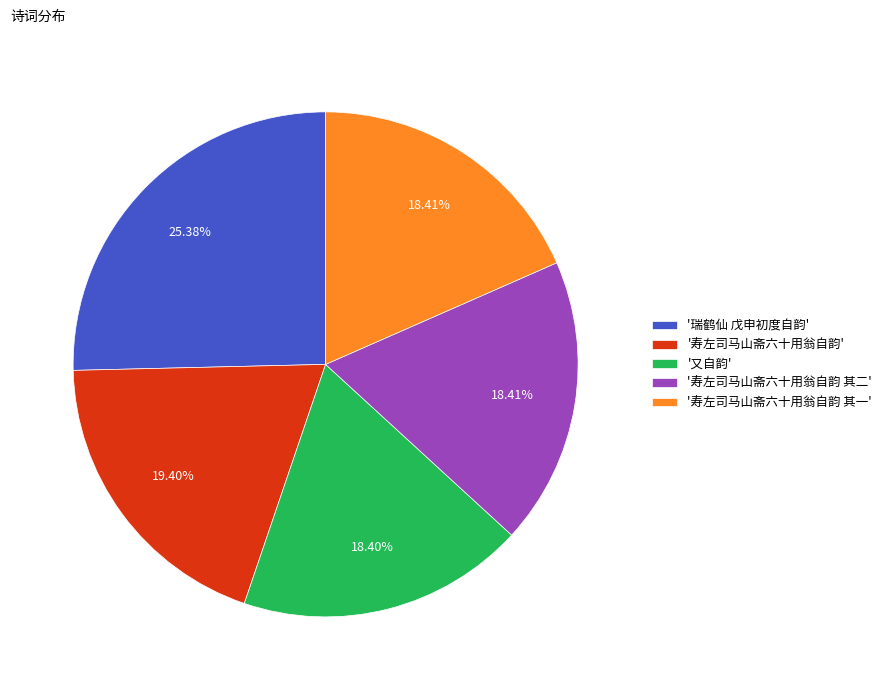

Does '寿左司马山斋六十用翁自韵' account for over 50% of the chart?

No